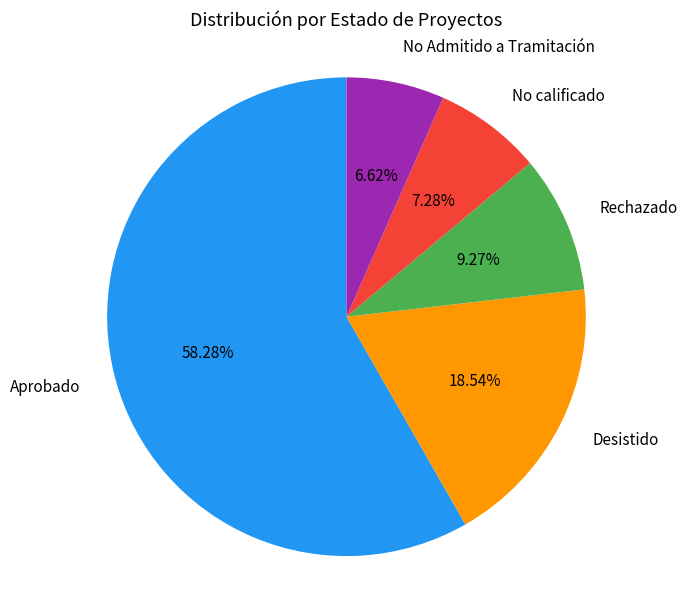

Is there any slice that represents more than half of the pie?

Yes